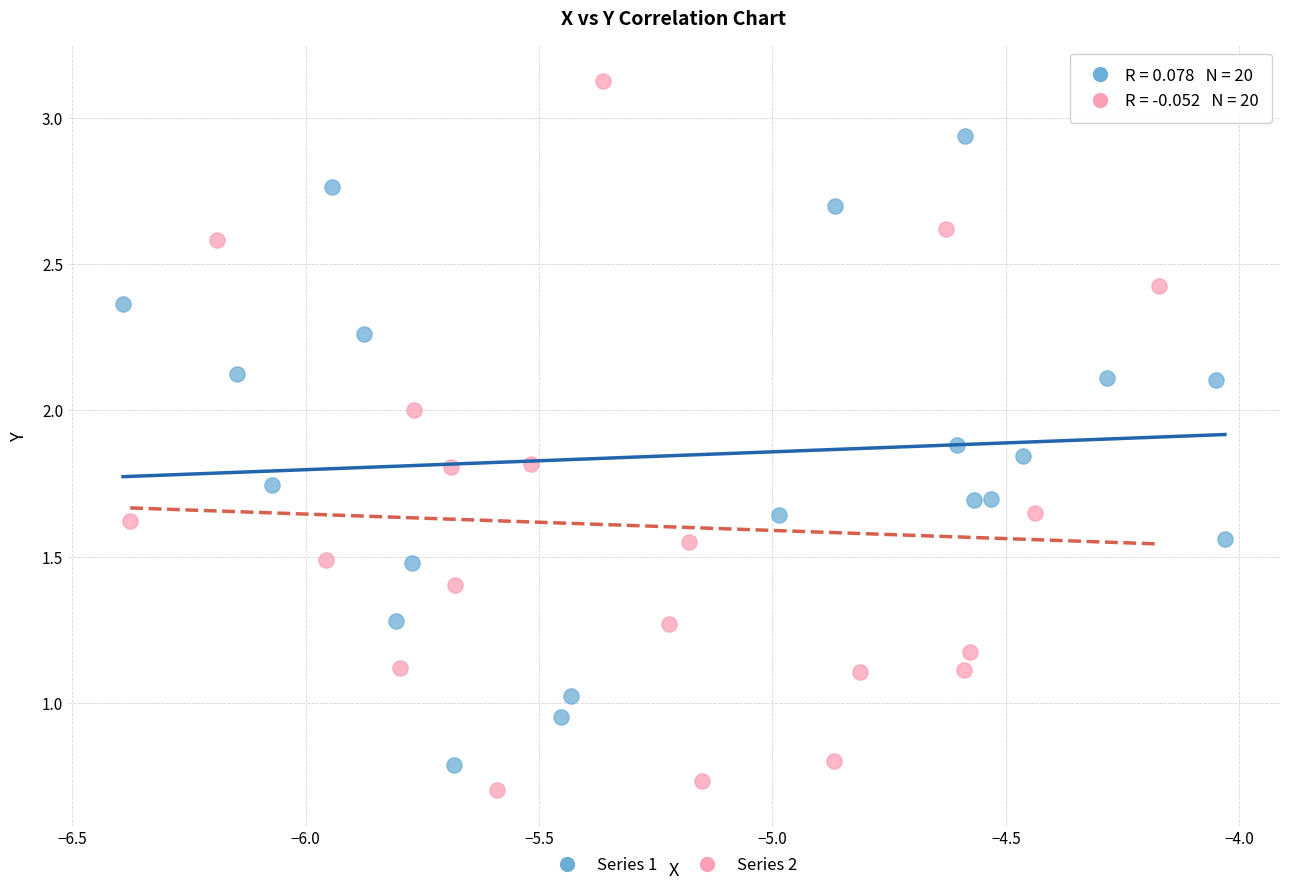

What are all the series names shown in the legend?

Series 1, Series 2